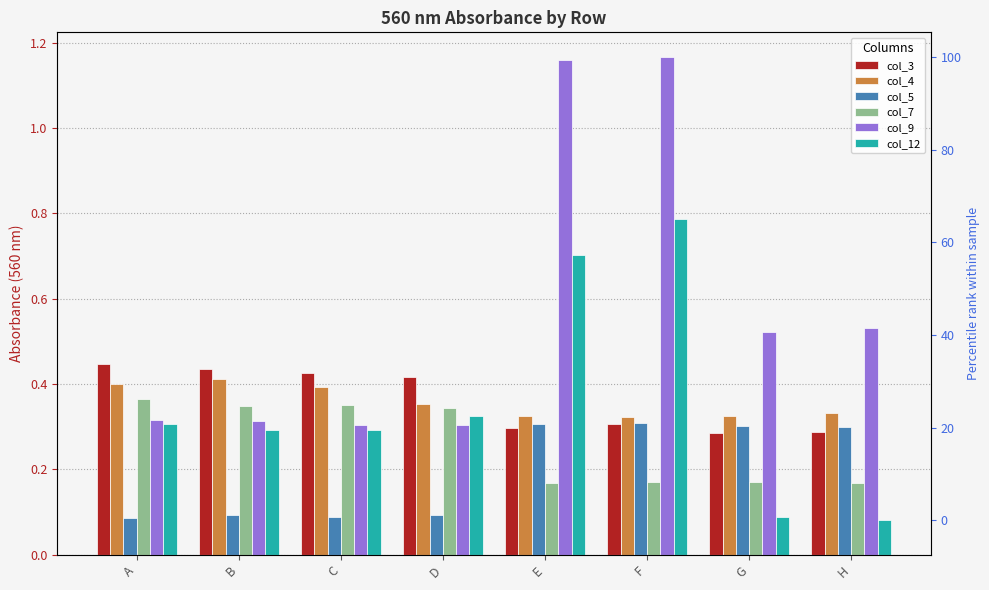

What is the average value of the col_4 series?

0.4